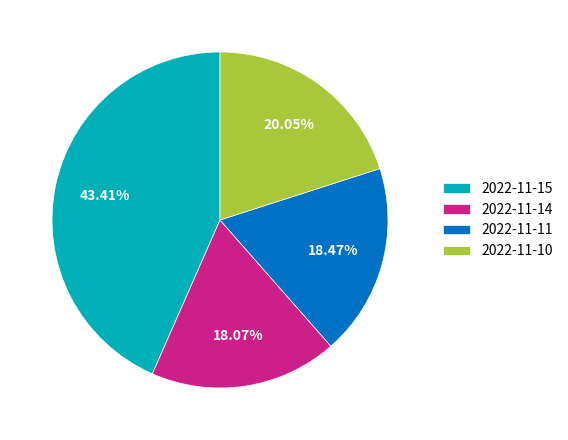

What percentage is the 2022-11-11 slice, to the nearest percent?

18%